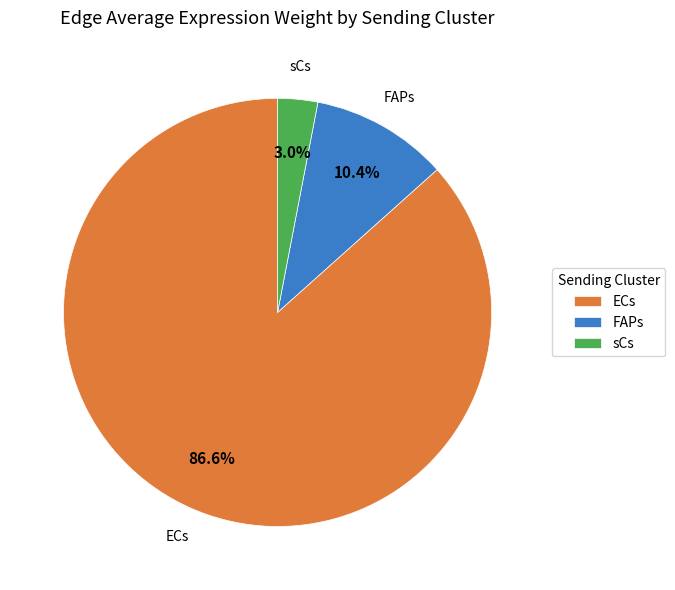

To the nearest percent, what is the average slice percentage?

33%